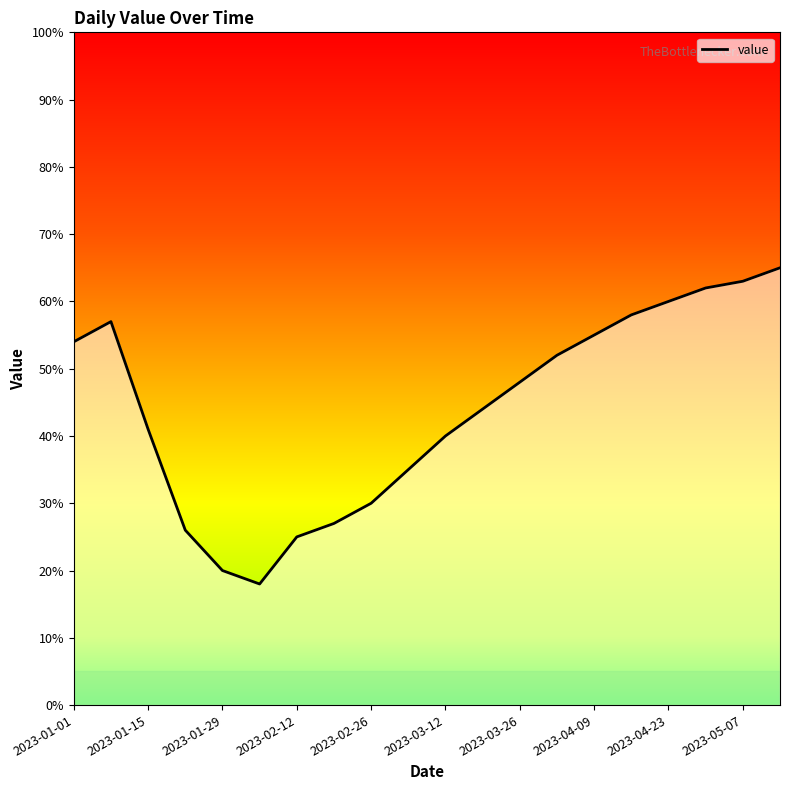

What is the minimum value shown in the chart?

18